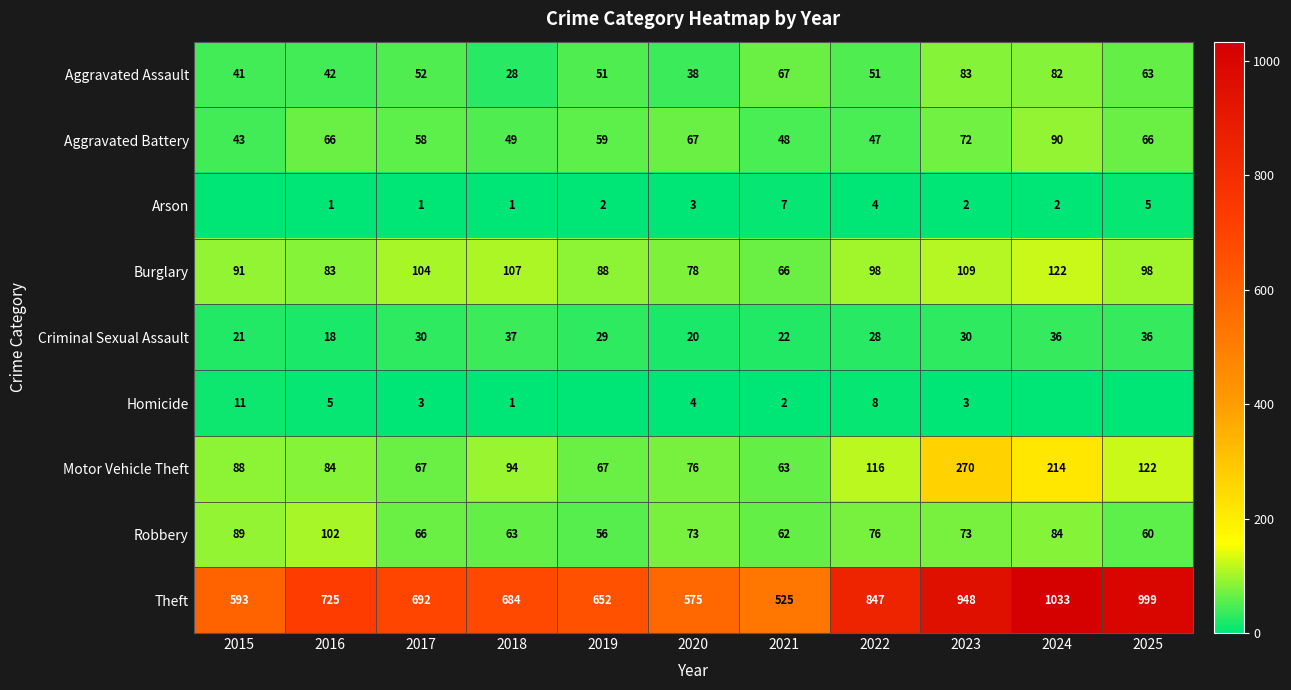

What is the difference between the Theft values at 2025 and 2019?

347